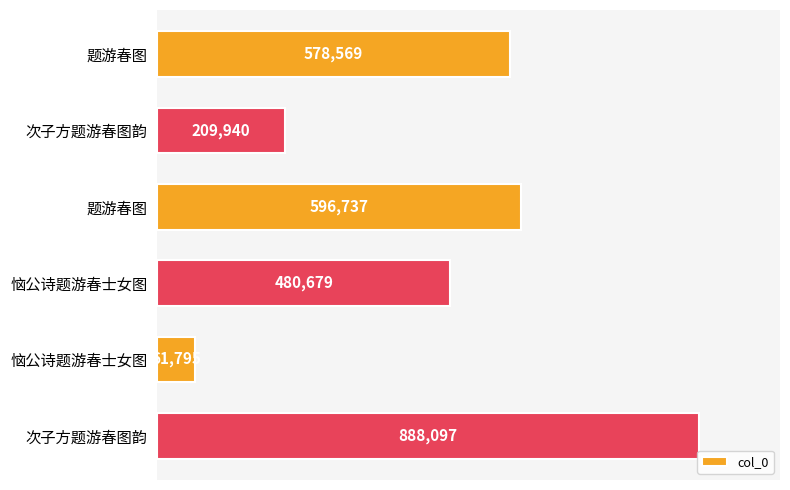

How many bars are there in total?

6